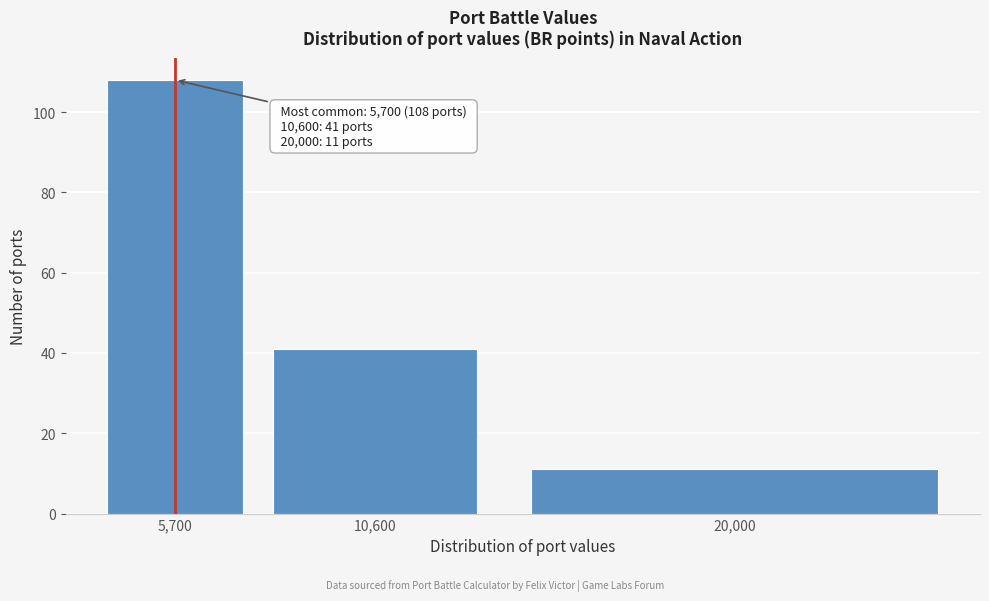

Reading left to right, list all the values displayed in this chart.

108	41	11